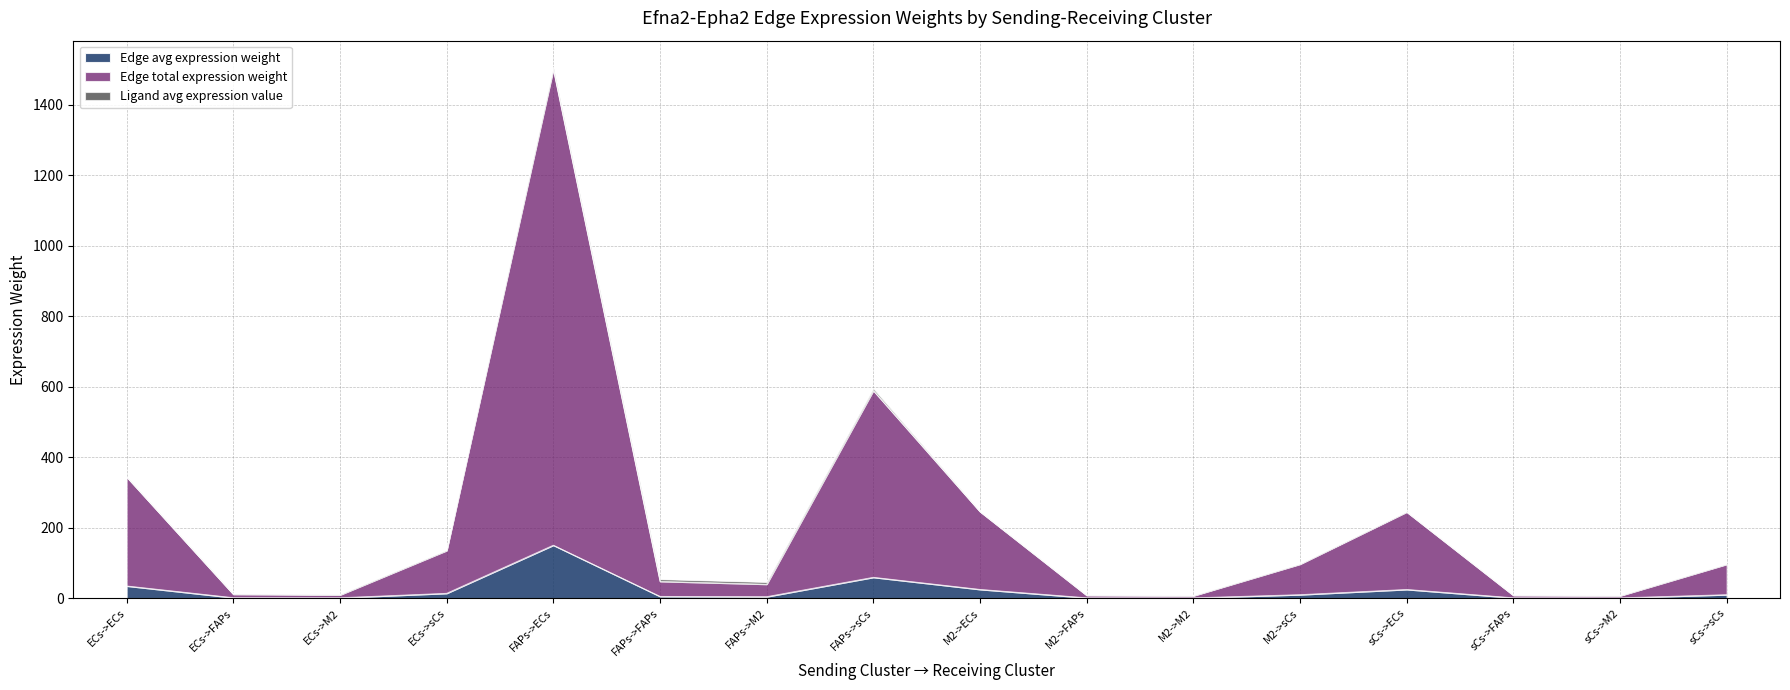

The value of Edge avg expression weight at M2->M2 is 0.6. True or false?

True